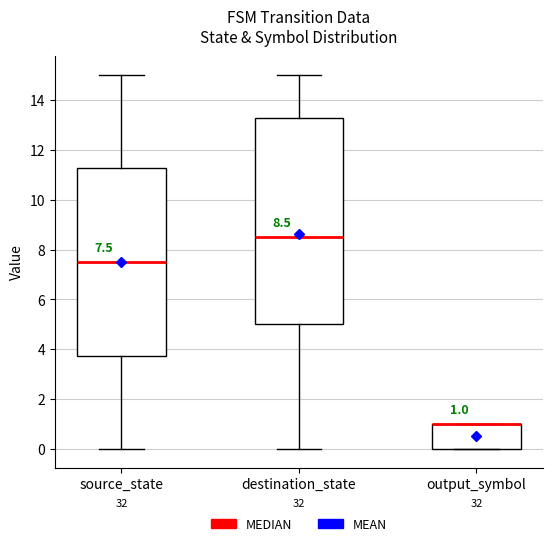

Comparing the boxes themselves (not the whiskers), which one is the tallest?

destination_state